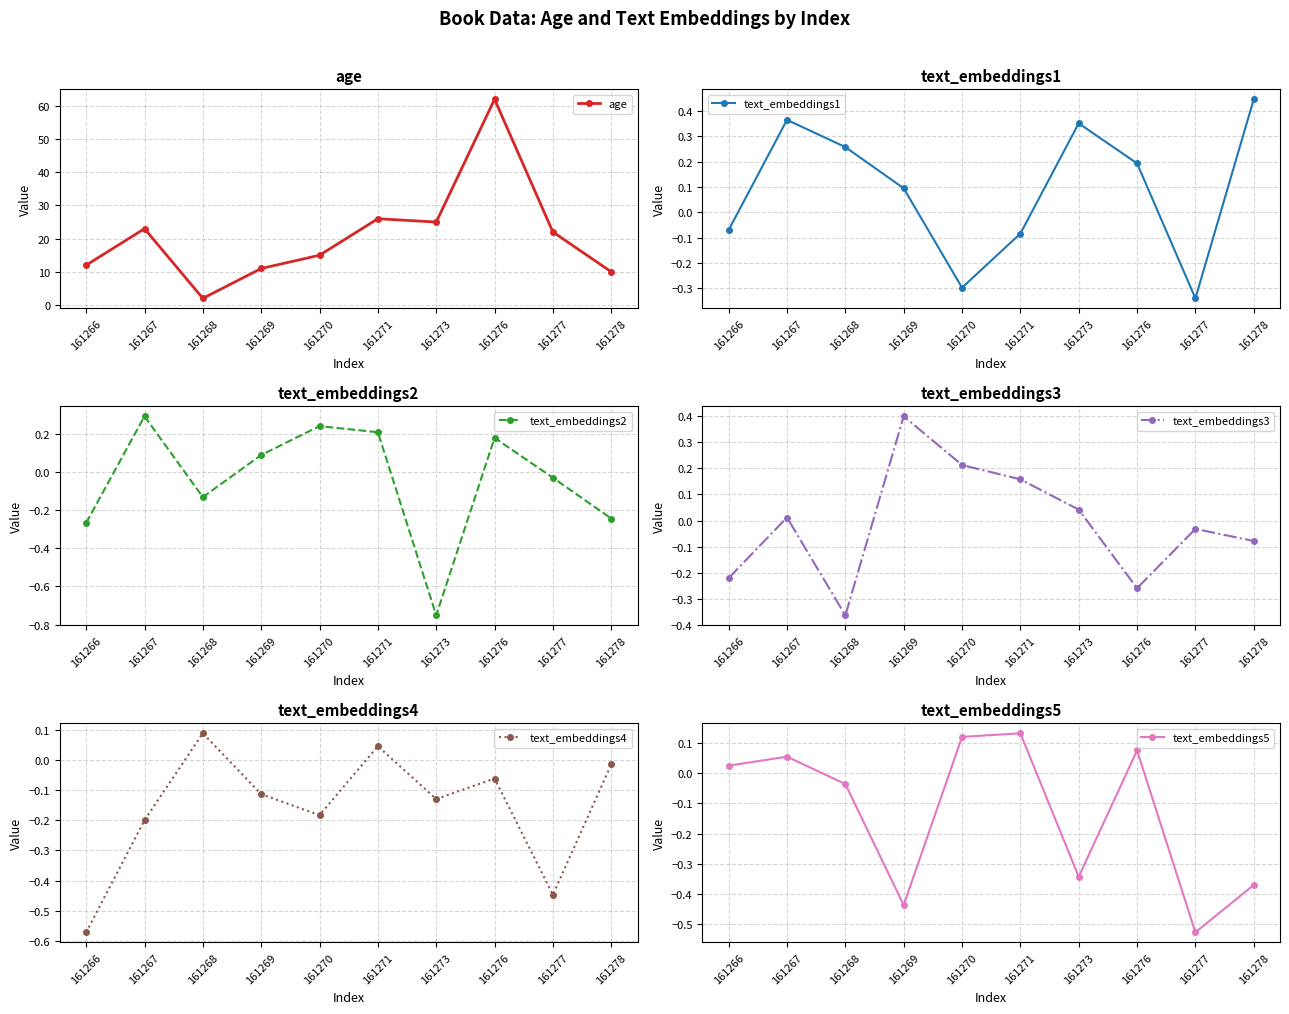

What is the total value across all series at 161266?

10.9